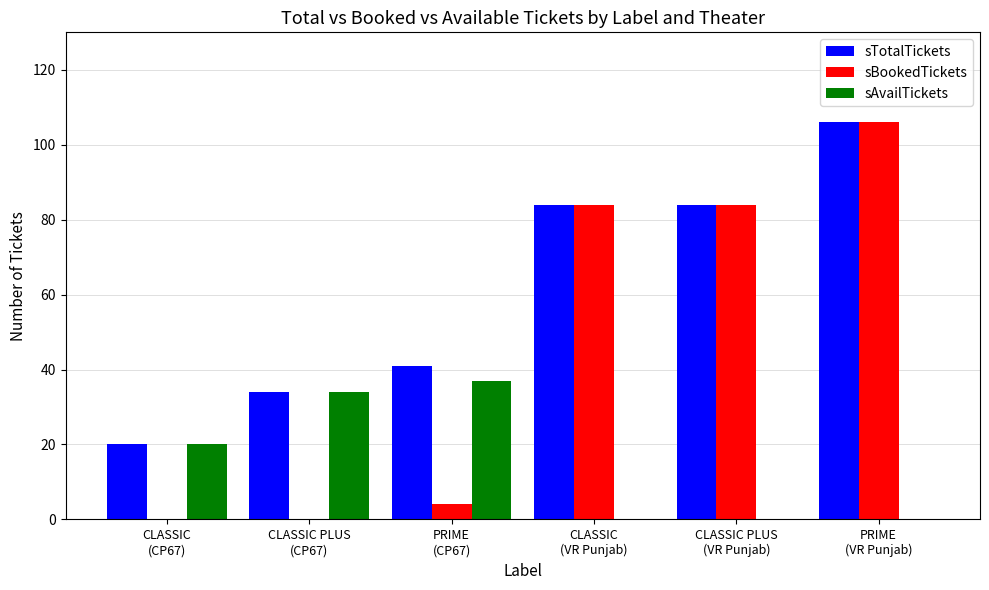

What is the sum of all sTotalTickets values?

369